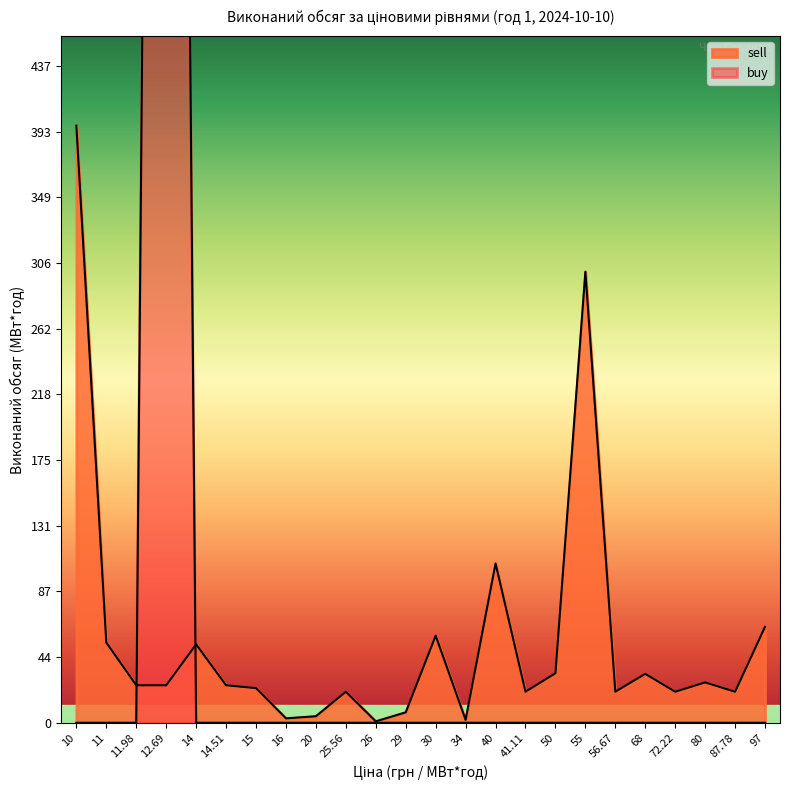

Which series has the largest range (max minus min)?

buy